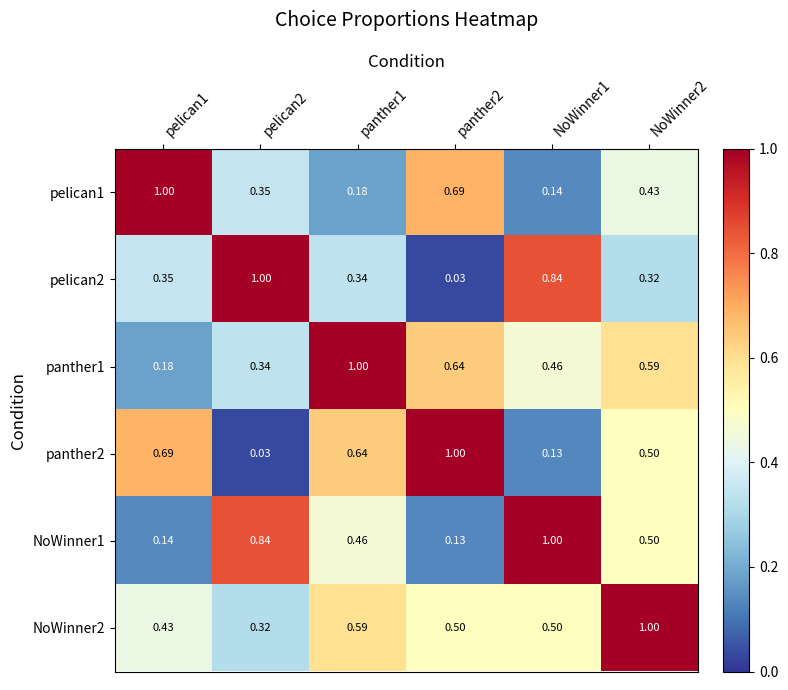

Is the value of NoWinner1 at NoWinner1 greater than the value of pelican1 at pelican2?

Yes